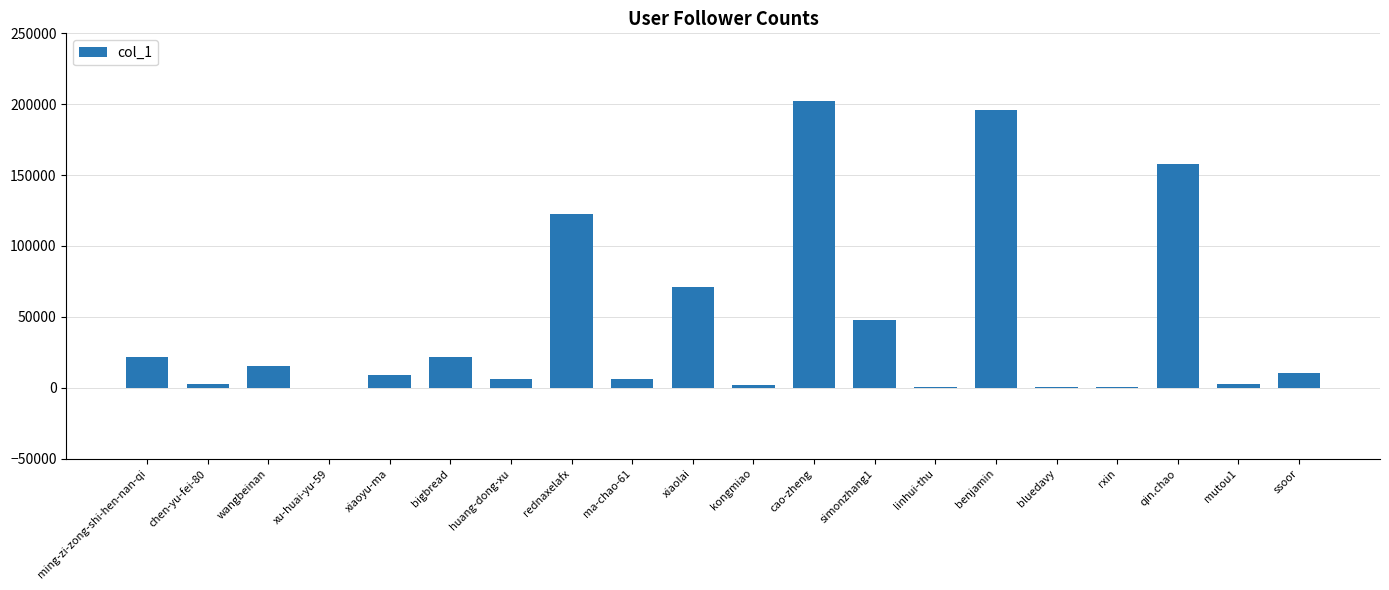

What is the sum of all values?

896486